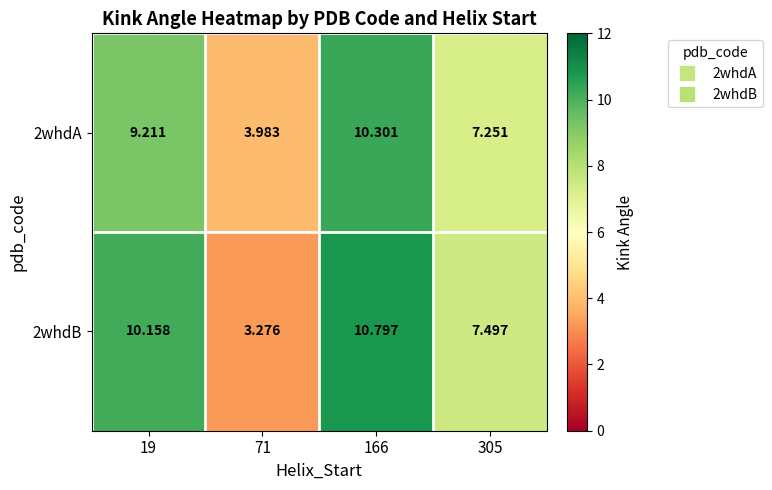

Rank the series at 166 from highest to lowest value.

2whdB, 2whdA